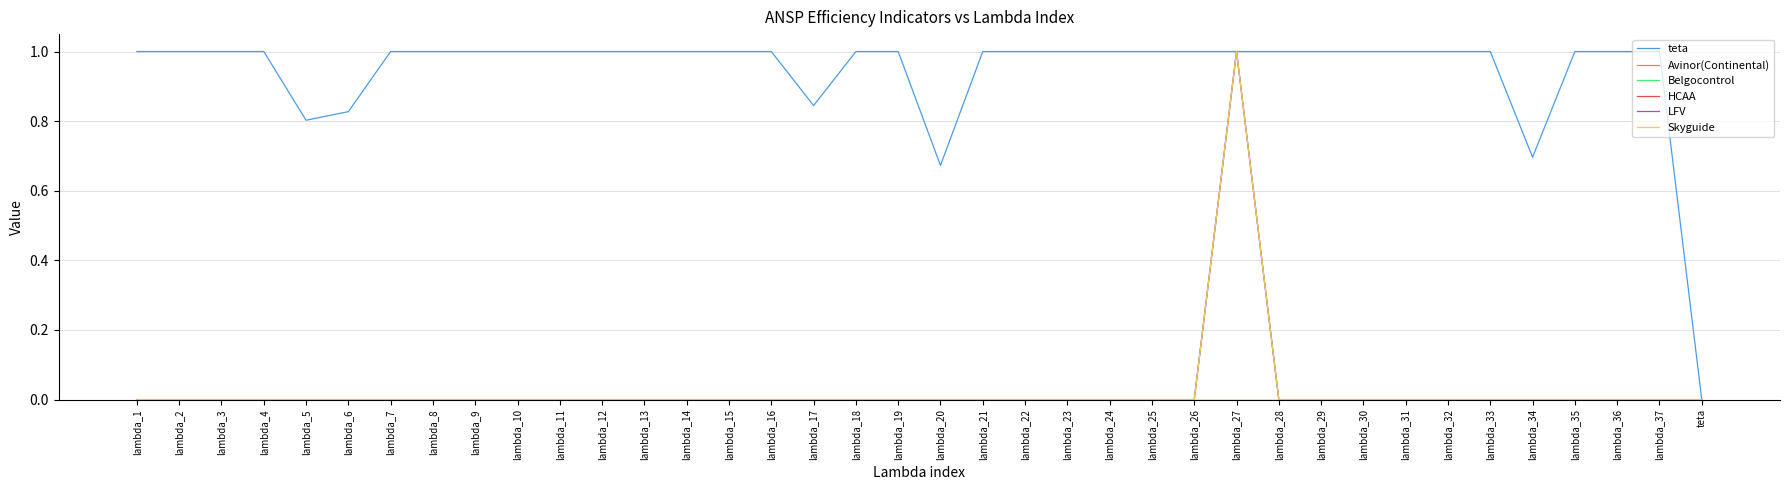

True or false: teta has more than 0 interior local peaks.

False